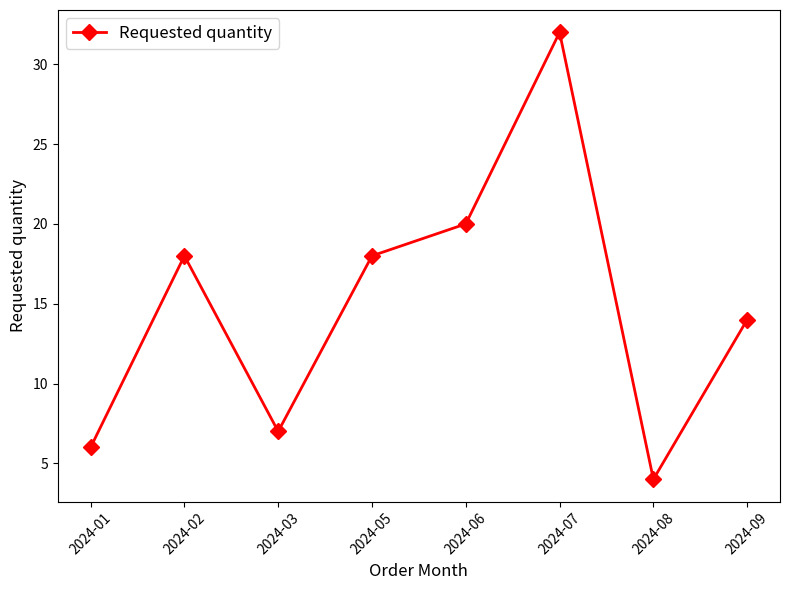

What is the value of the 8th point from the left?

14